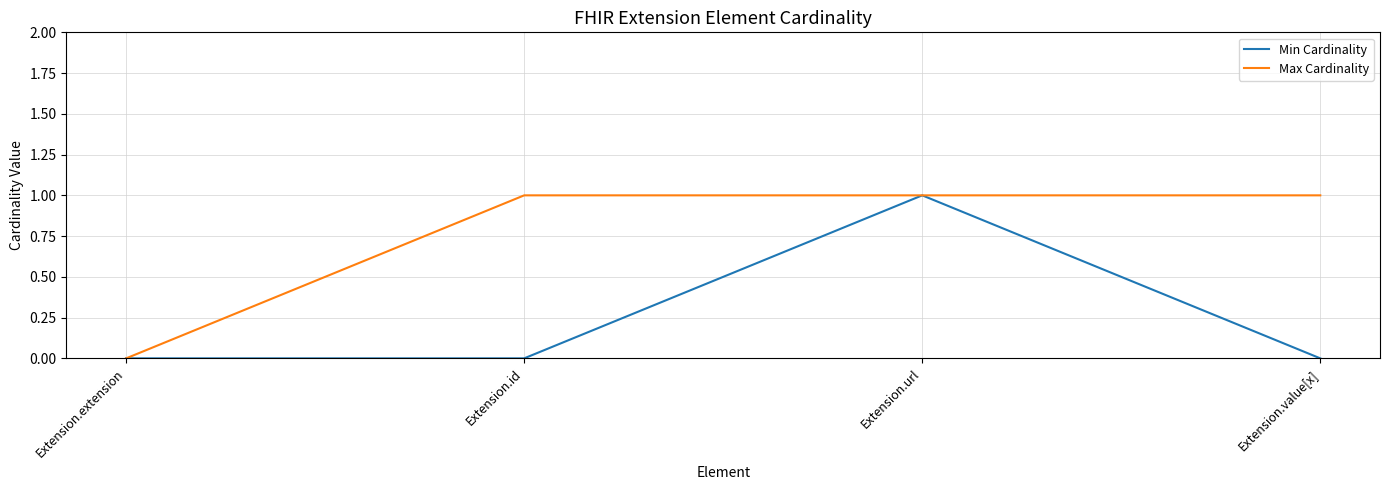

What are all the series names shown in the legend?

Min Cardinality, Max Cardinality